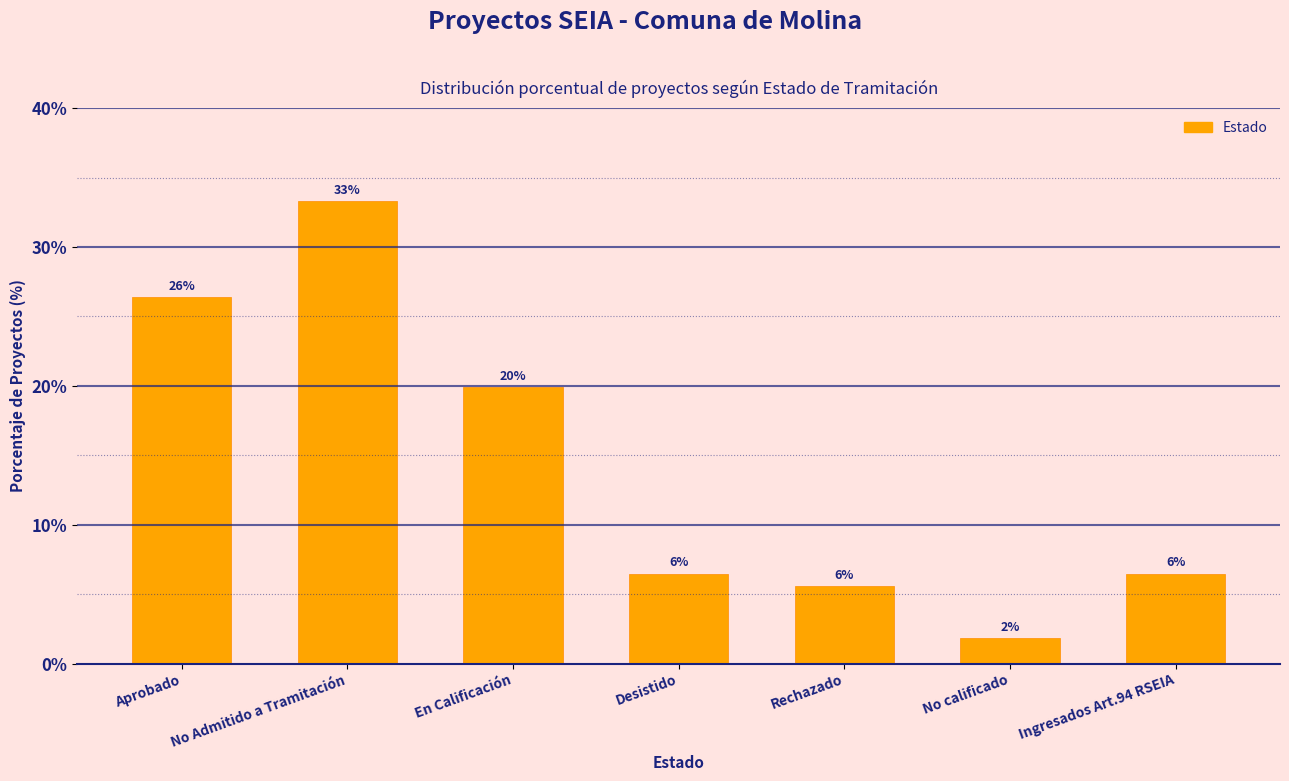

How many bars are there in total?

7